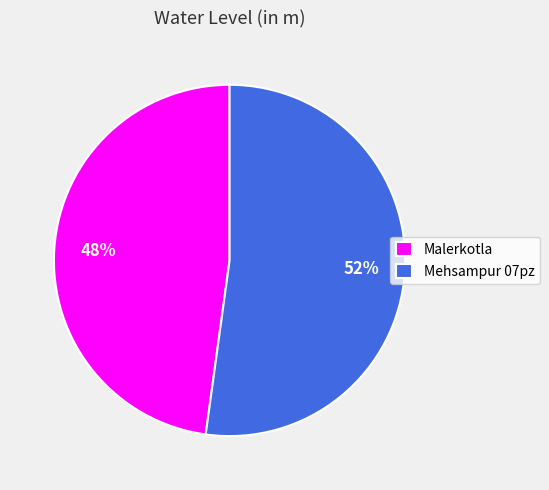

Count the number of slices in the pie.

2